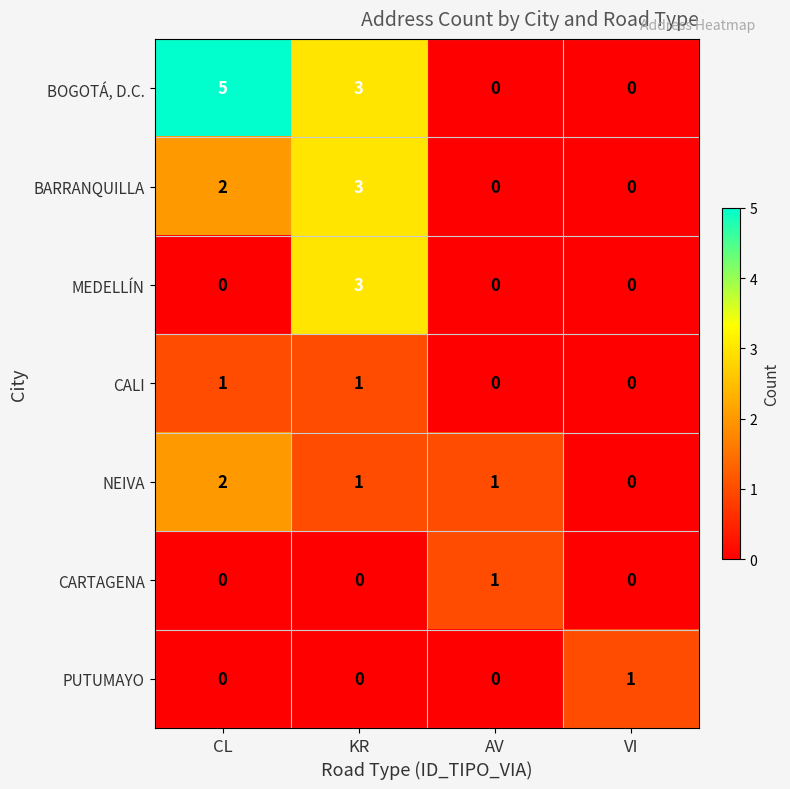

Reading left to right, what are all the values shown in this chart?

BOGOTÁ, D.C.: CL=5	KR=3	AV=0	VI=0
BARRANQUILLA: CL=2	KR=3	AV=0	VI=0
MEDELLÍN: CL=0	KR=3	AV=0	VI=0
CALI: CL=1	KR=1	AV=0	VI=0
NEIVA: CL=2	KR=1	AV=1	VI=0
CARTAGENA: CL=0	KR=0	AV=1	VI=0
PUTUMAYO: CL=0	KR=0	AV=0	VI=1